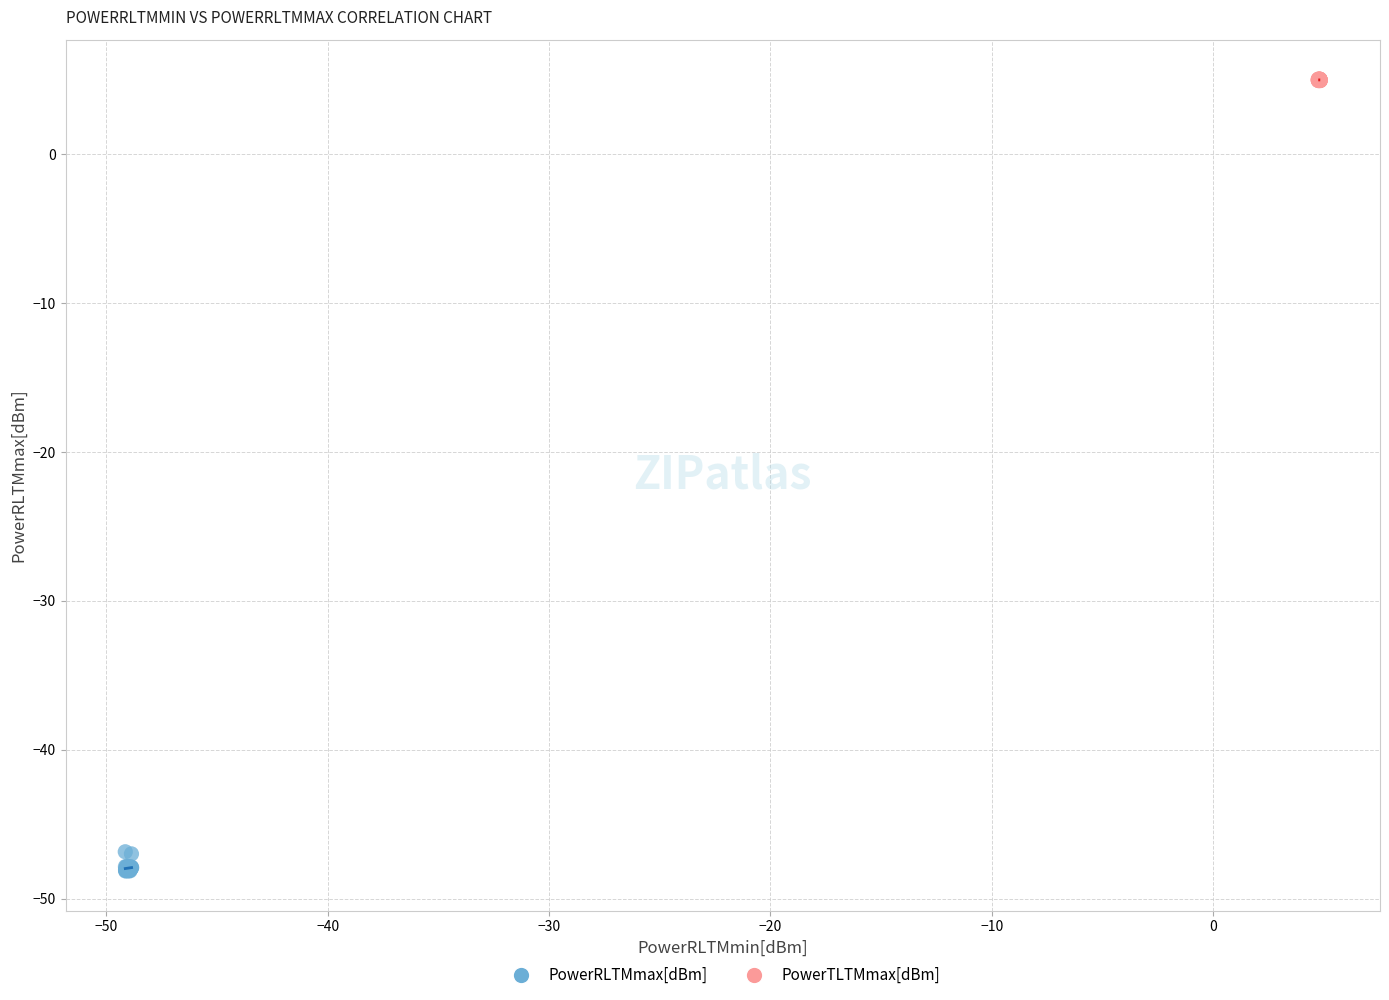

Which series contains the highest Y value?

PowerTLTMmax[dBm]